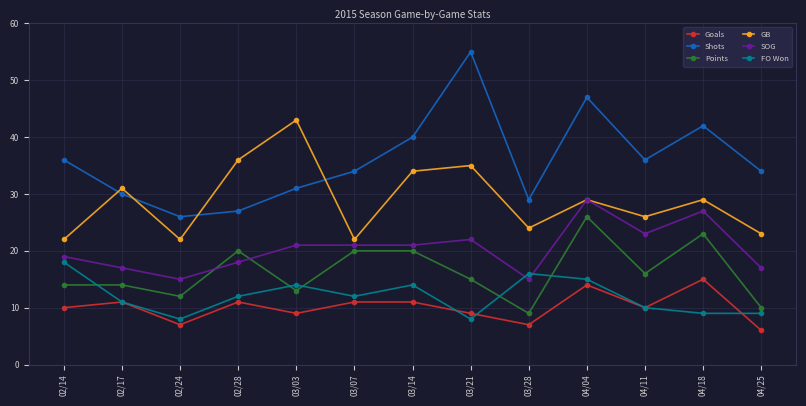

How many interior local valleys does the Points series have?

4